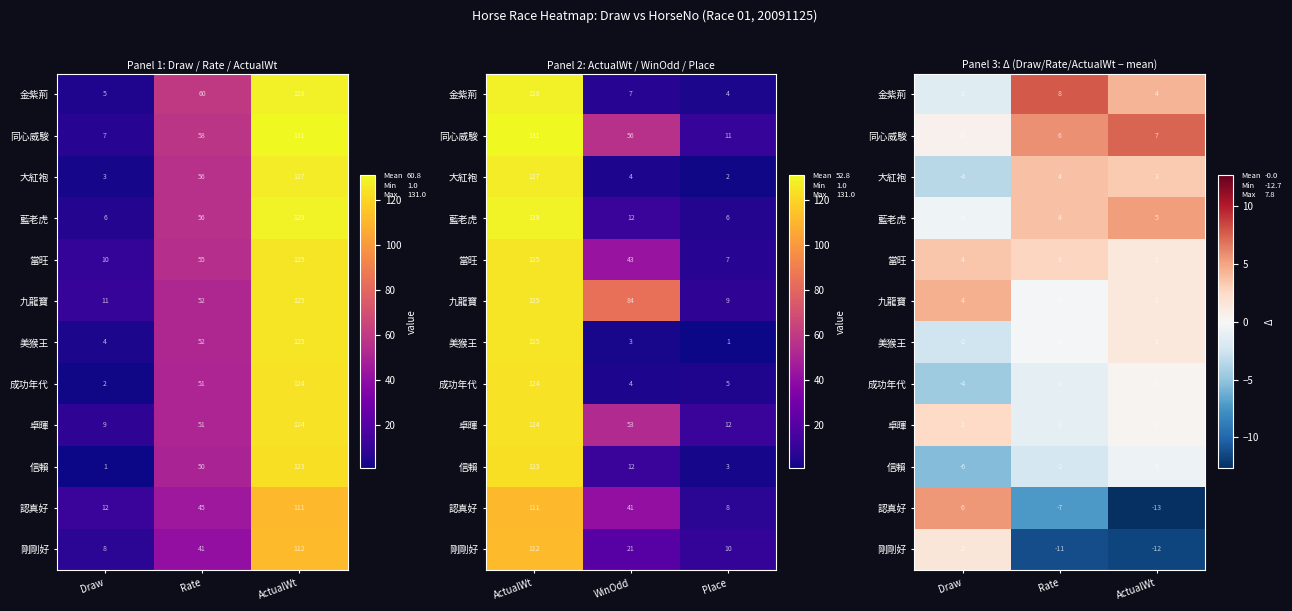

What is the lowest value of the 認真好 series?

-12.7